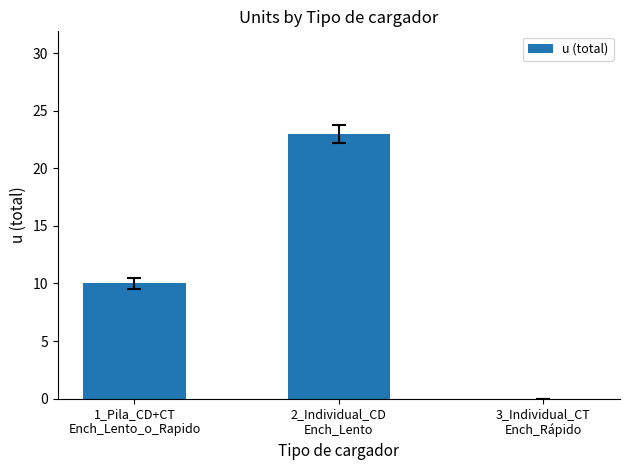

What is the maximum value shown in the chart?

23